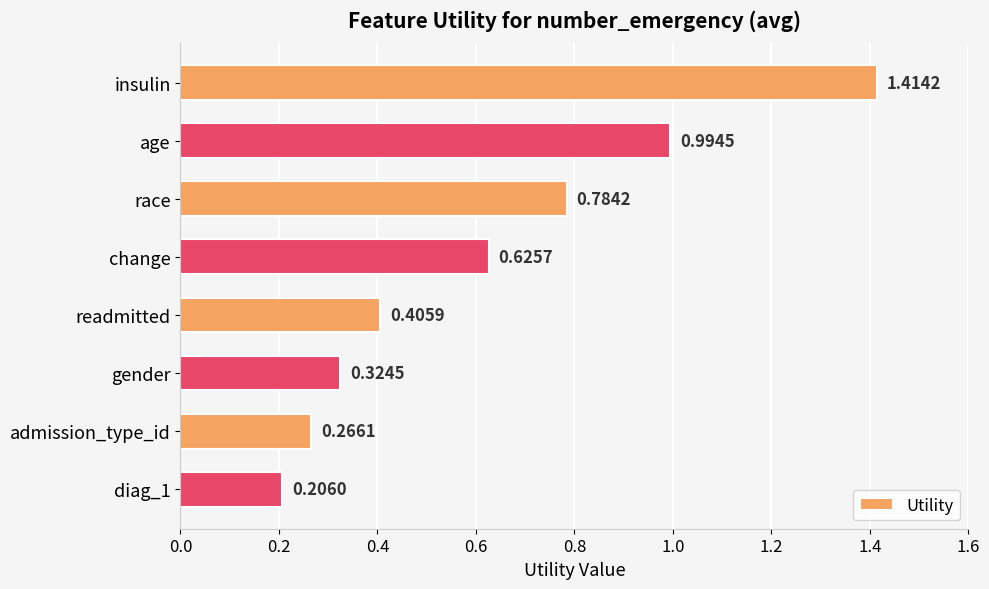

What is the label of the 3rd bar from the bottom?

gender